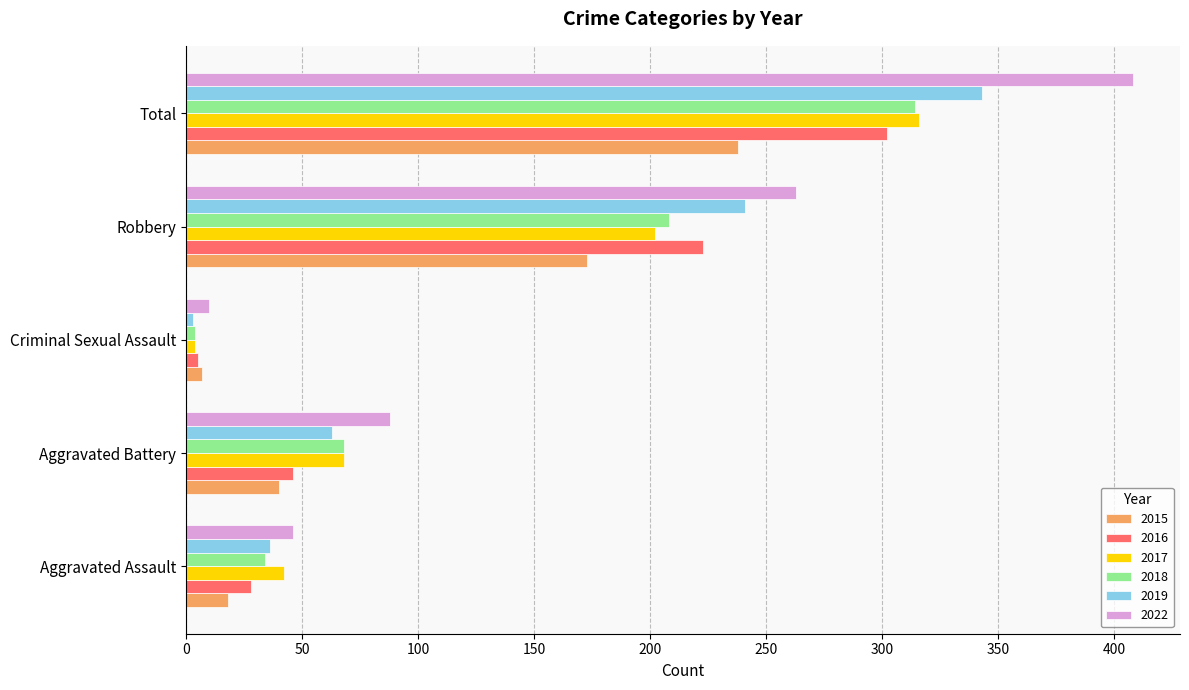

What is the difference between the second highest and second lowest values in the 2022 series?

217